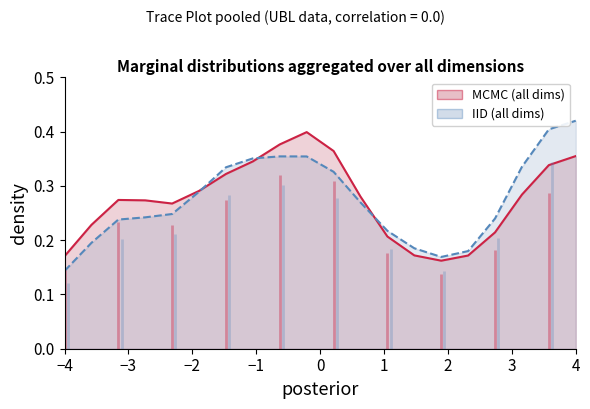

The value of GP (all dims) at 10 is 0.2. True or false?

False